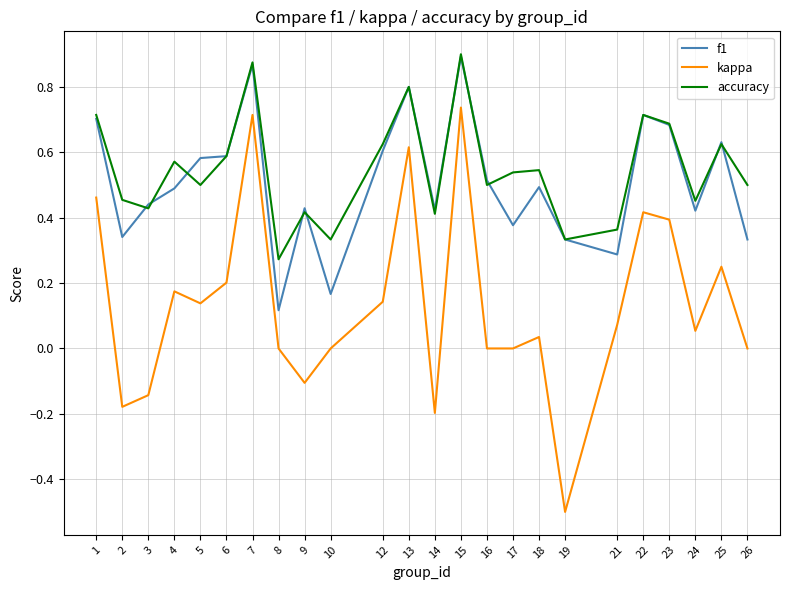

The value of kappa at 3 is -0.1. True or false?

True